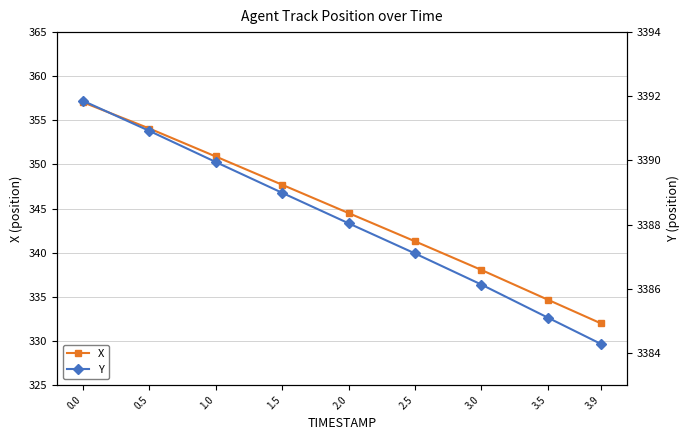

Count the number of categories in the chart.

9